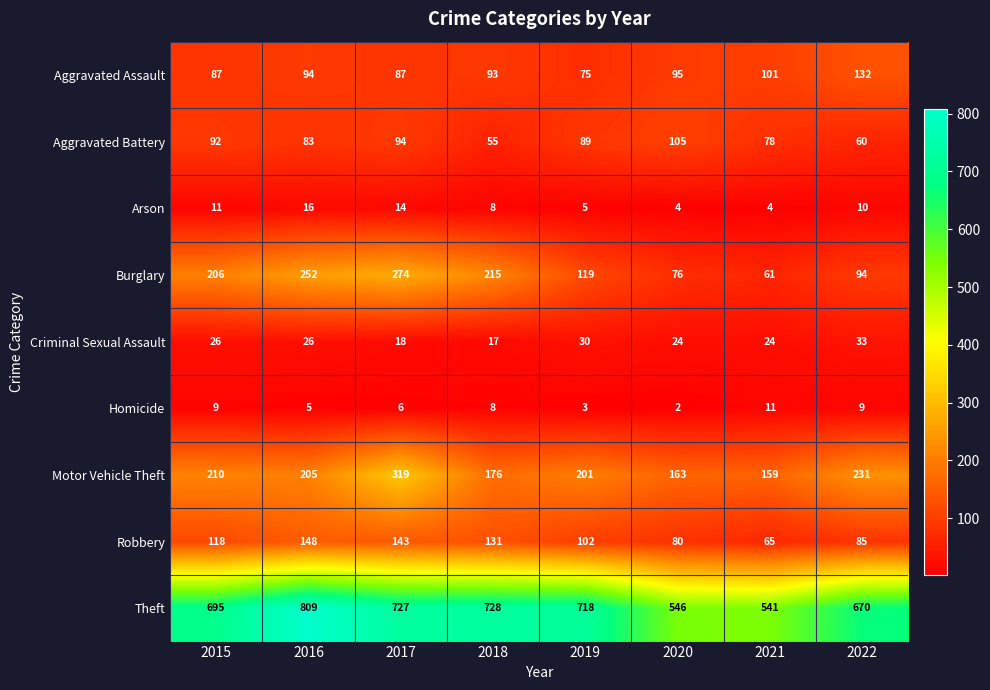

What is the greatest value displayed?

809